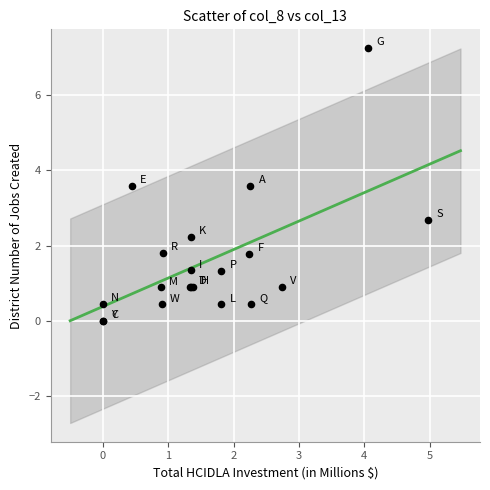

What Y value in the scatter plot is closest to 3?

2.7